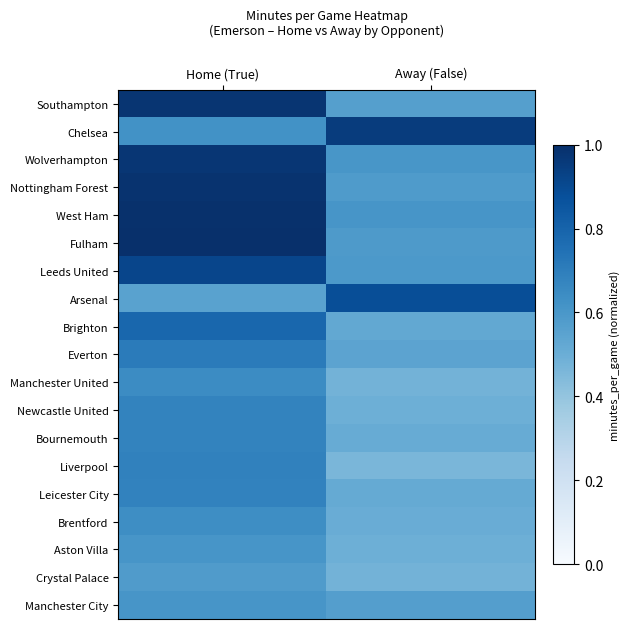

Reading right to left, extract all data points from this chart.

Southampton: Away (False)=0.6	Home (True)=1.0
Chelsea: Away (False)=1.0	Home (True)=0.6
Wolverhampton: Away (False)=0.6	Home (True)=1.0
Nottingham Forest: Away (False)=0.6	Home (True)=1.0
West Ham: Away (False)=0.6	Home (True)=1.0
Fulham: Away (False)=0.6	Home (True)=1.0
Leeds United: Away (False)=0.6	Home (True)=0.9
Arsenal: Away (False)=0.9	Home (True)=0.6
Brighton: Away (False)=0.5	Home (True)=0.8
Everton: Away (False)=0.5	Home (True)=0.7
Manchester United: Away (False)=0.5	Home (True)=0.6
Newcastle United: Away (False)=0.5	Home (True)=0.7
Bournemouth: Away (False)=0.5	Home (True)=0.7
Liverpool: Away (False)=0.5	Home (True)=0.7
Leicester City: Away (False)=0.5	Home (True)=0.7
Brentford: Away (False)=0.5	Home (True)=0.6
Aston Villa: Away (False)=0.5	Home (True)=0.6
Crystal Palace: Away (False)=0.5	Home (True)=0.6
Manchester City: Away (False)=0.6	Home (True)=0.6